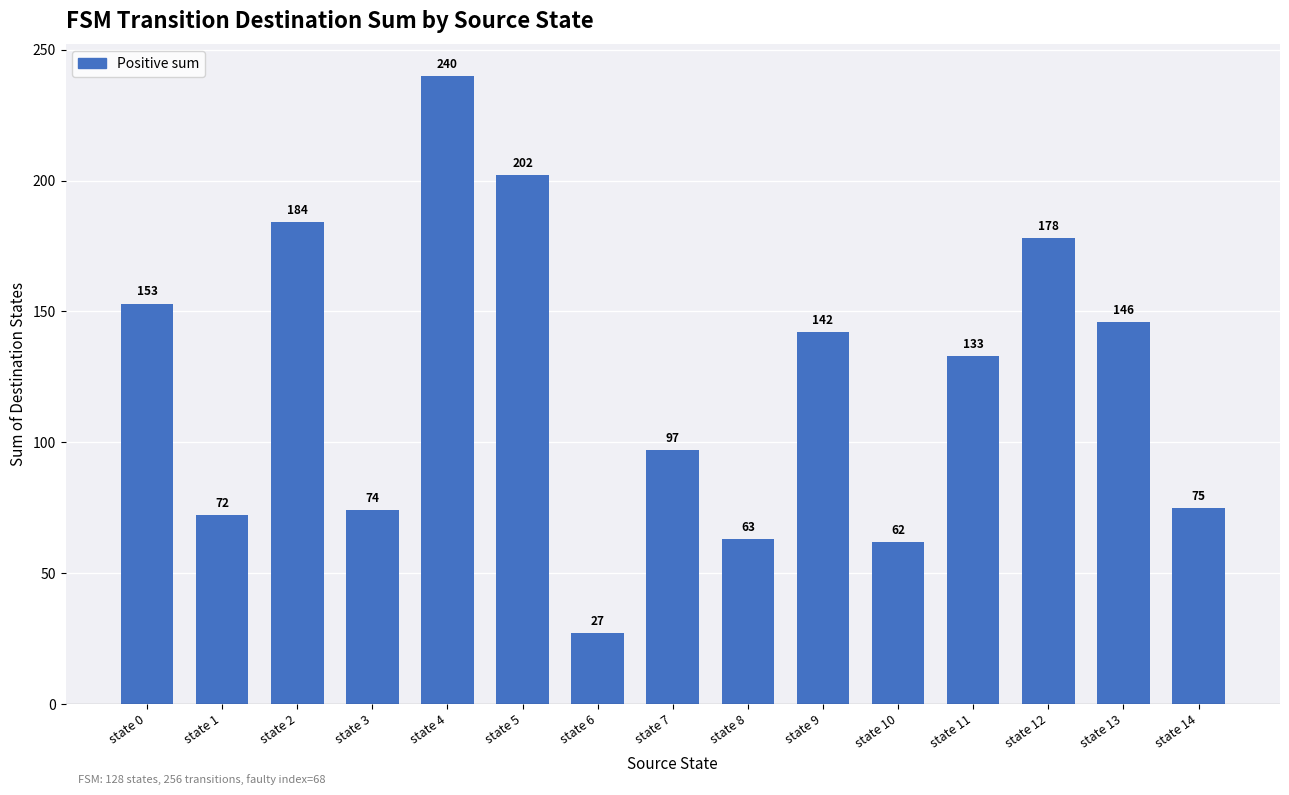

Does the chart contain any negative values?

No